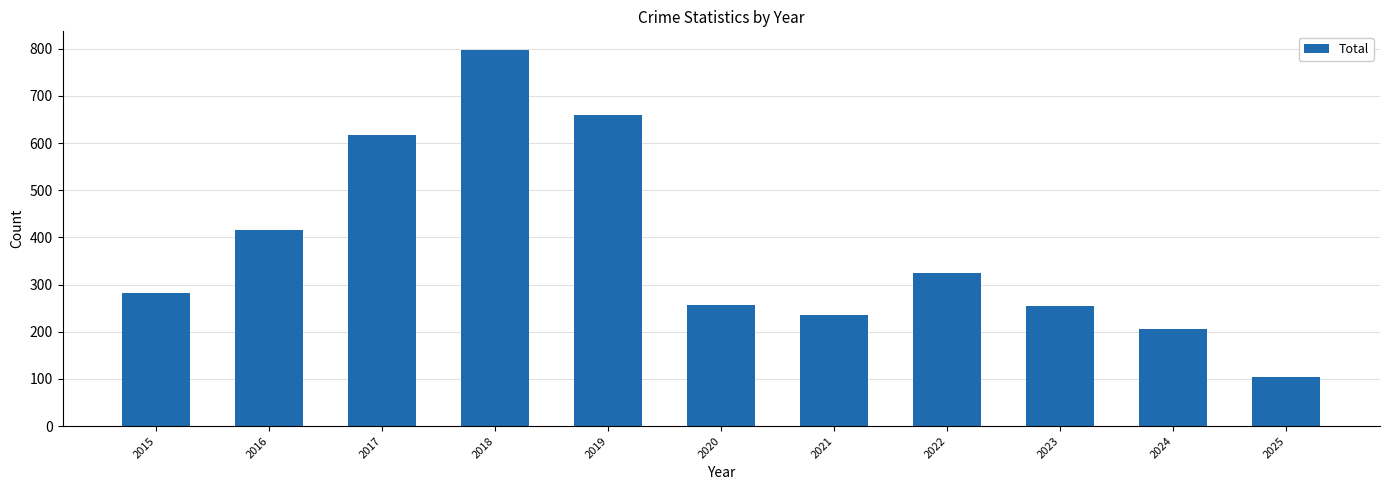

Which has a higher value, 2019 or 2015?

2019